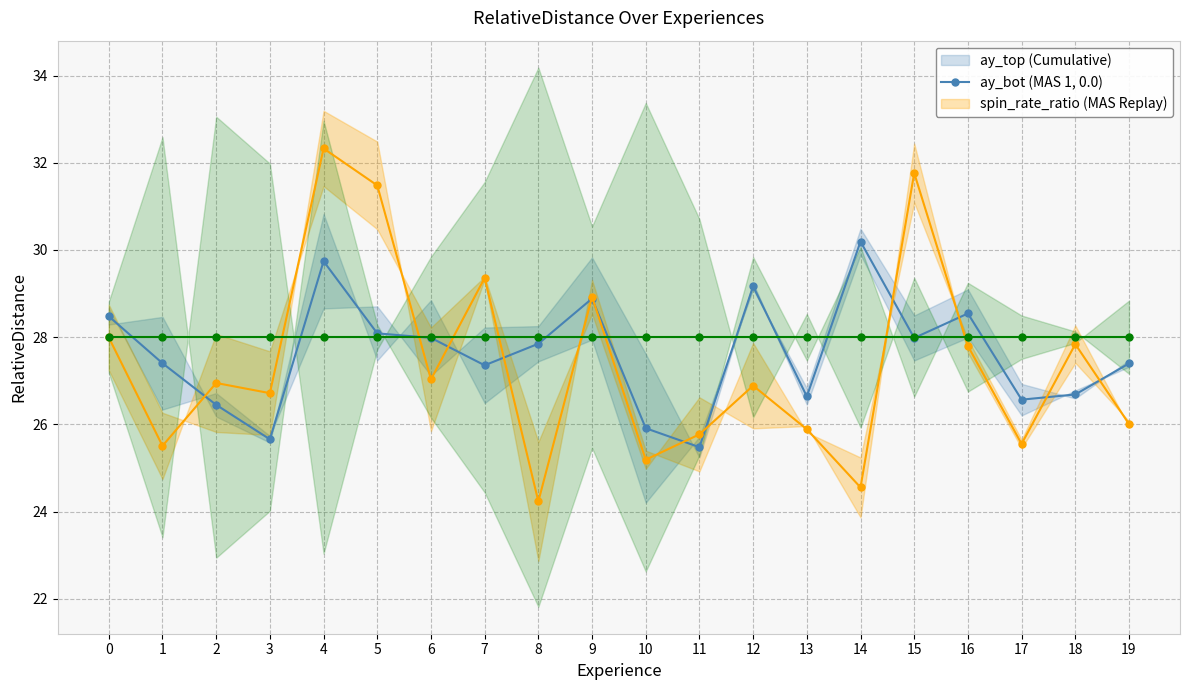

What is the average value of the ay_top series?

27.6